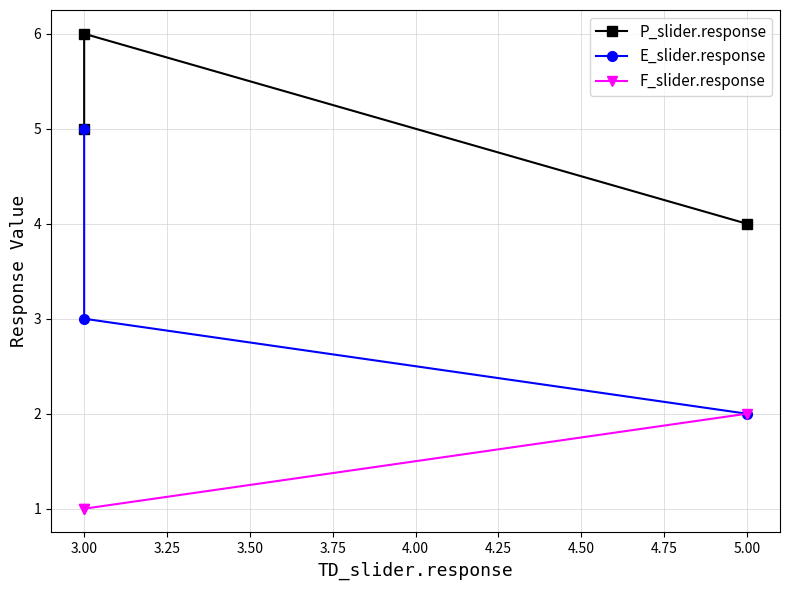

How many lines are shown in the chart?

3